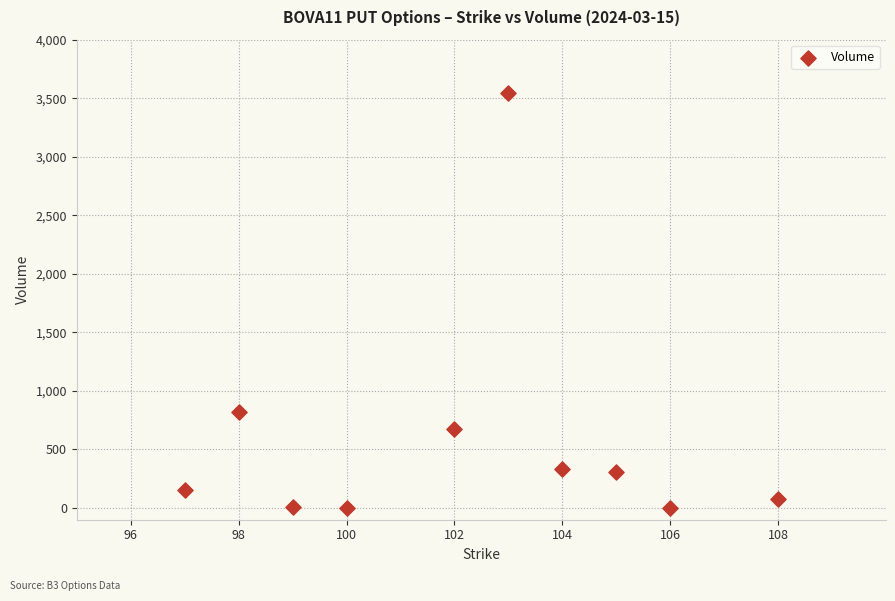

What Y value in the scatter plot is closest to 1771?

820.0